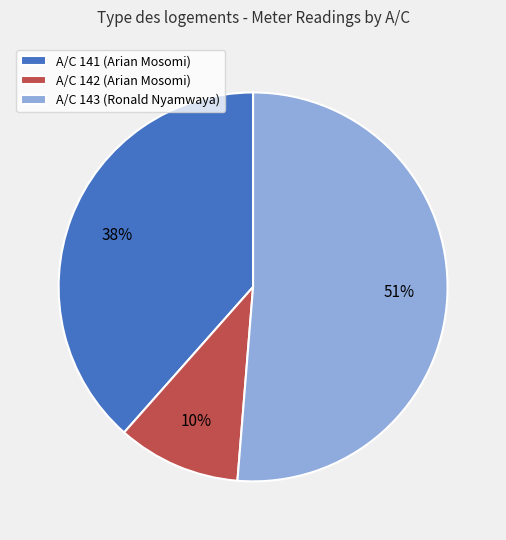

Between A/C 141 (Arian Mosomi) and A/C 142 (Arian Mosomi), which is larger?

A/C 141 (Arian Mosomi)